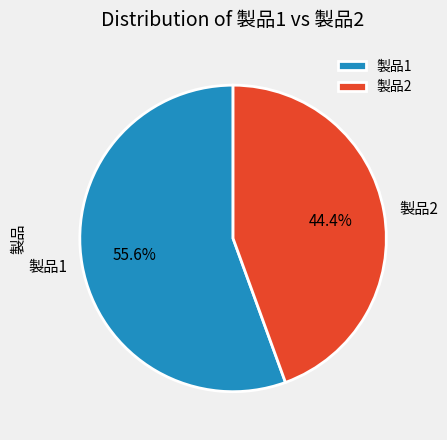

To the nearest percent, what percentage of the pie is 製品1?

56%